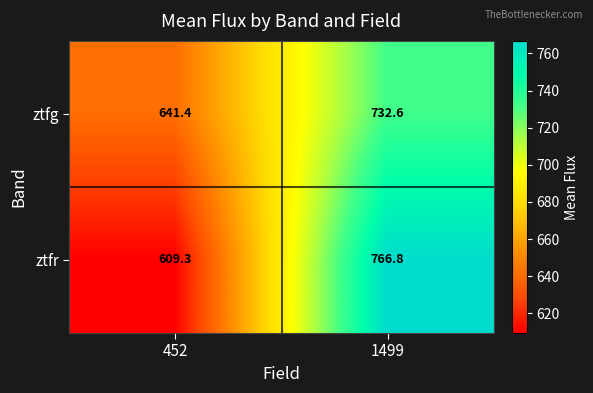

What is the difference between the ztfg values at 452 and 1499?

91.2